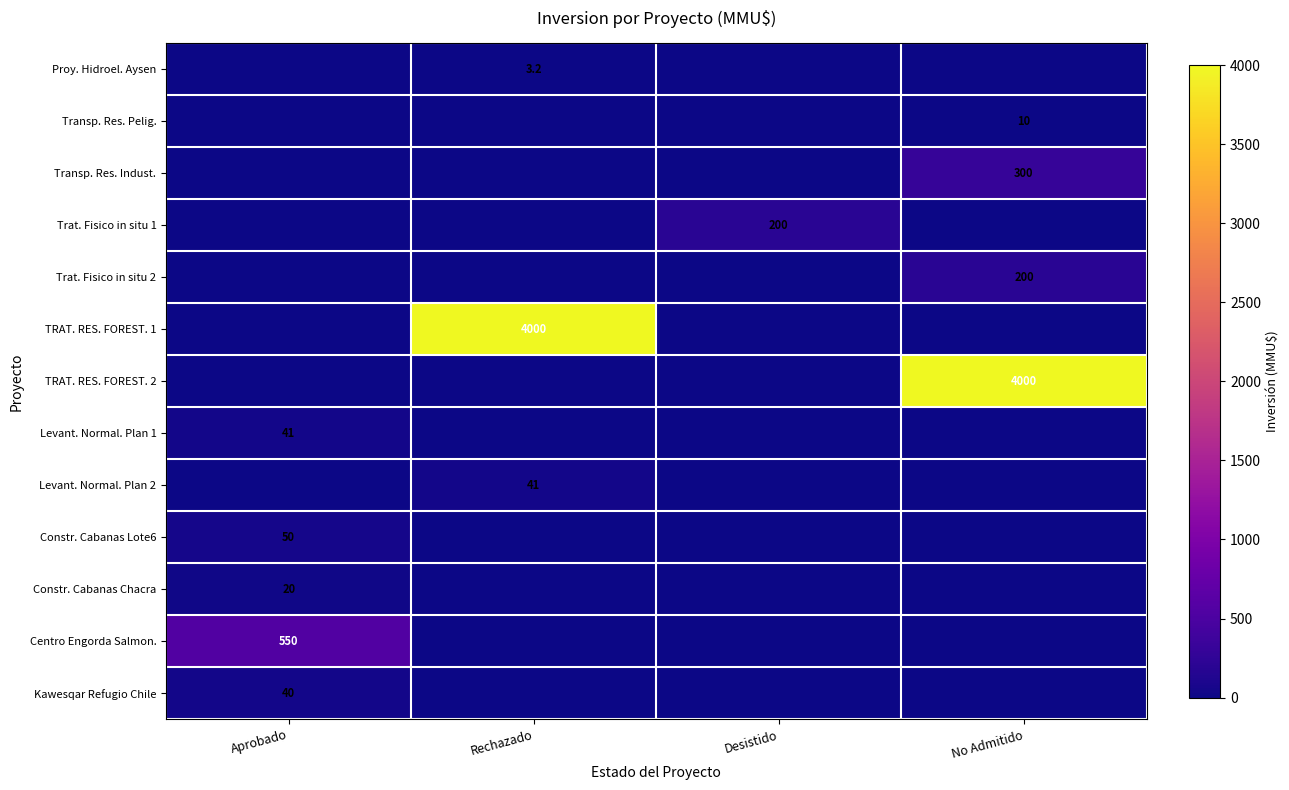

Is it true that Transp. Res. Pelig. equals 10.0 at No Admitido?

True